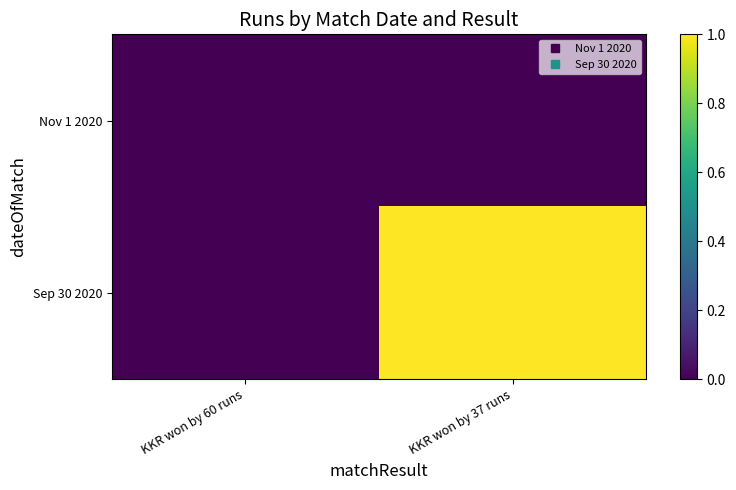

Between KKR won by 60 runs and KKR won by 37 runs, which is larger?

KKR won by 60 runs